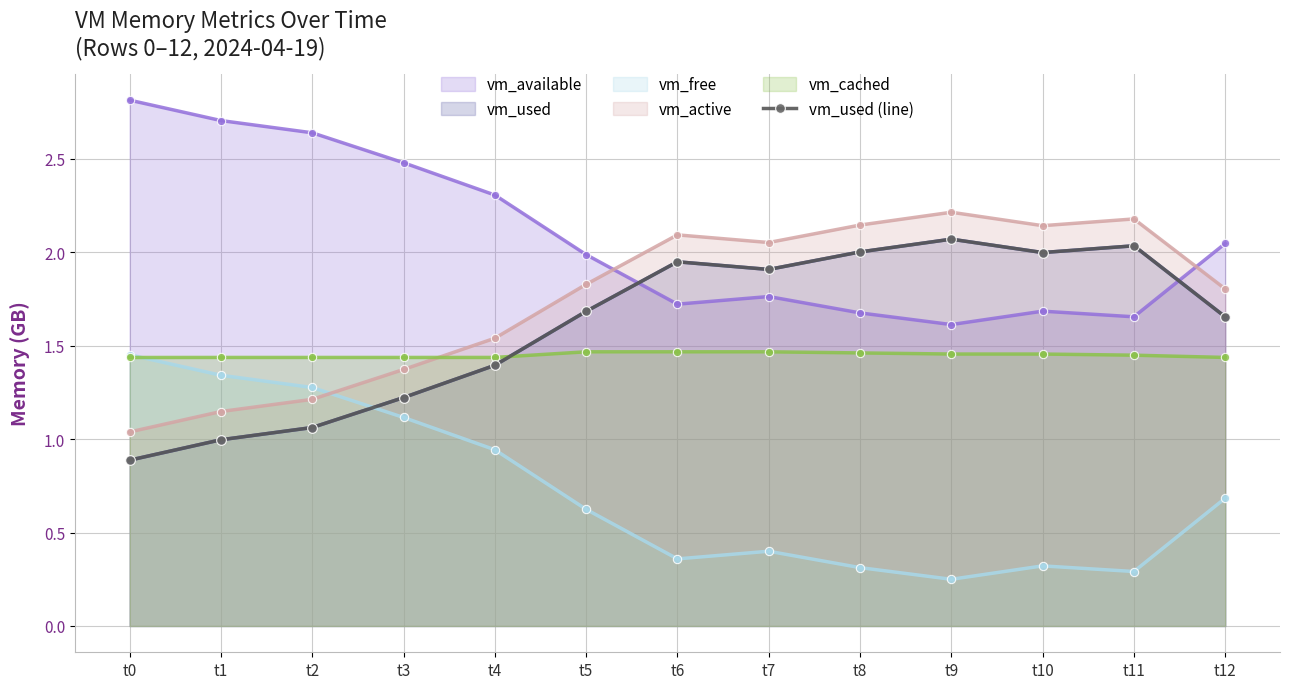

Reading right to left, list all the values displayed in this chart.

t12=1.7	t11=2.0	t10=2.0	t9=2.1	t8=2.0	t7=1.9	t6=1.9	t5=1.7	t4=1.4	t3=1.2	t2=1.1	t1=1.0	t0=0.9